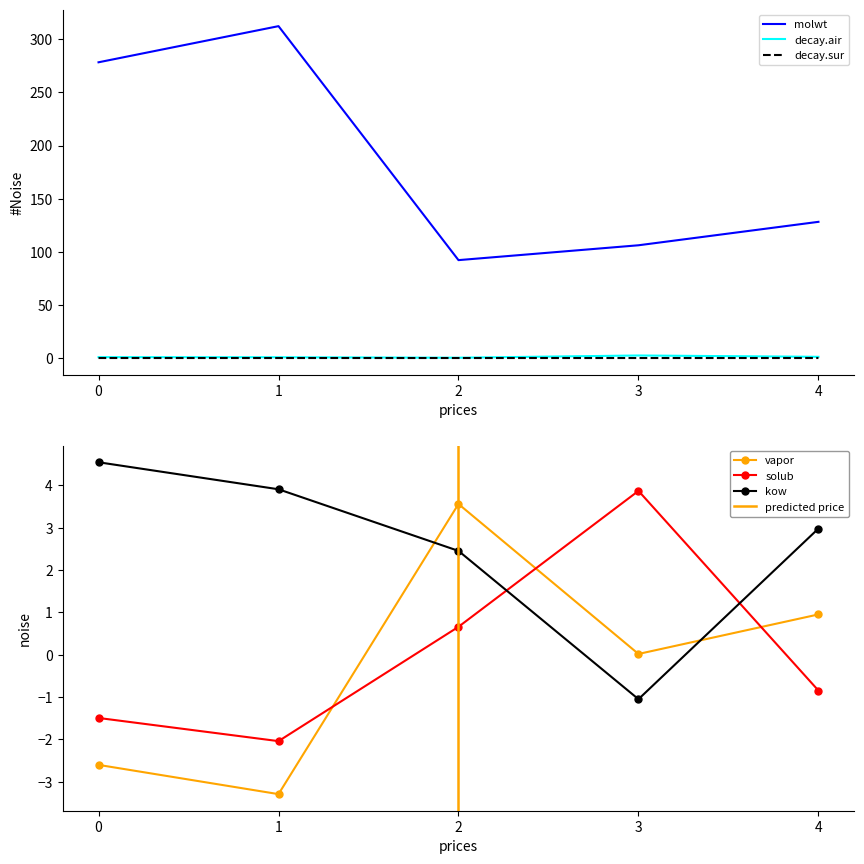

The value of decay.sur at 3 is 0.0. True or false?

True